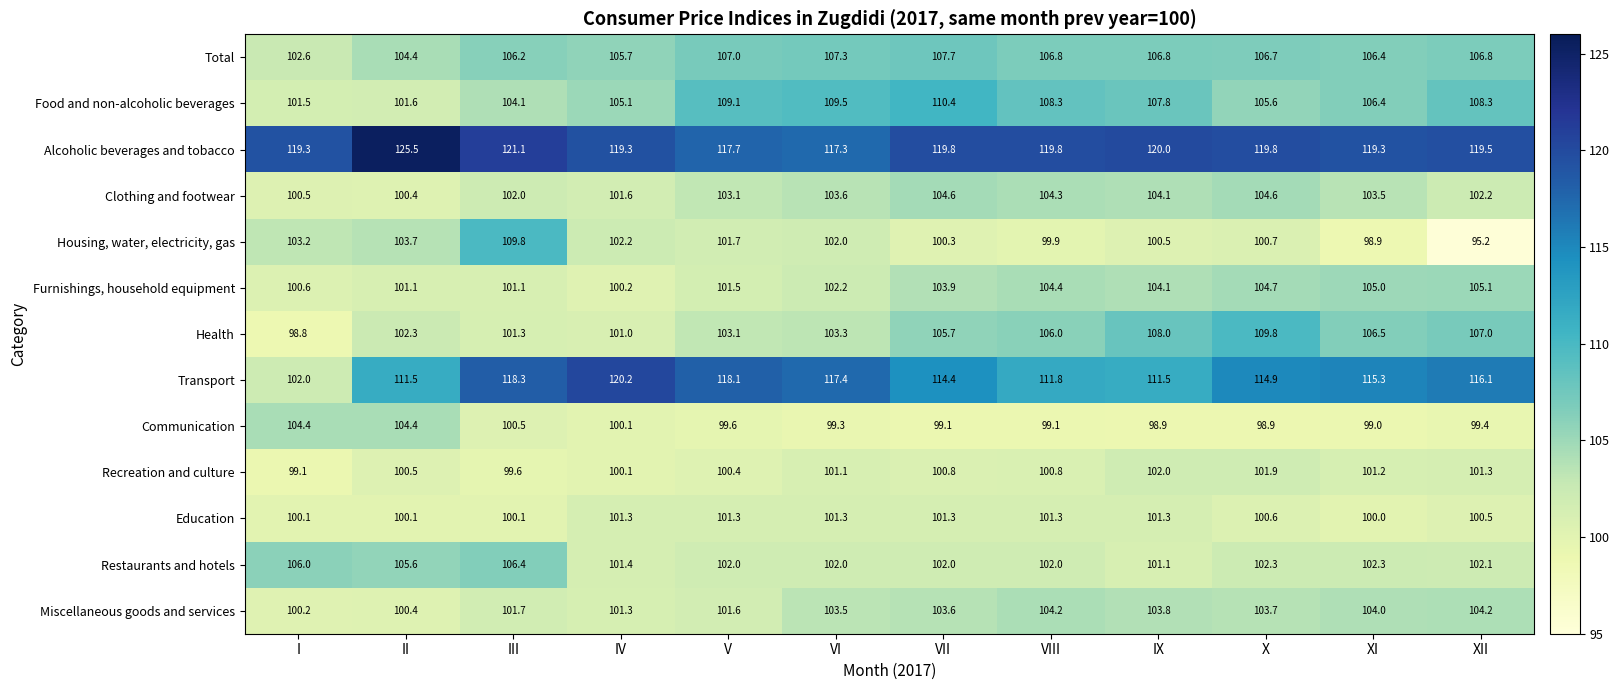

At which category is the sum across all series the highest?

X